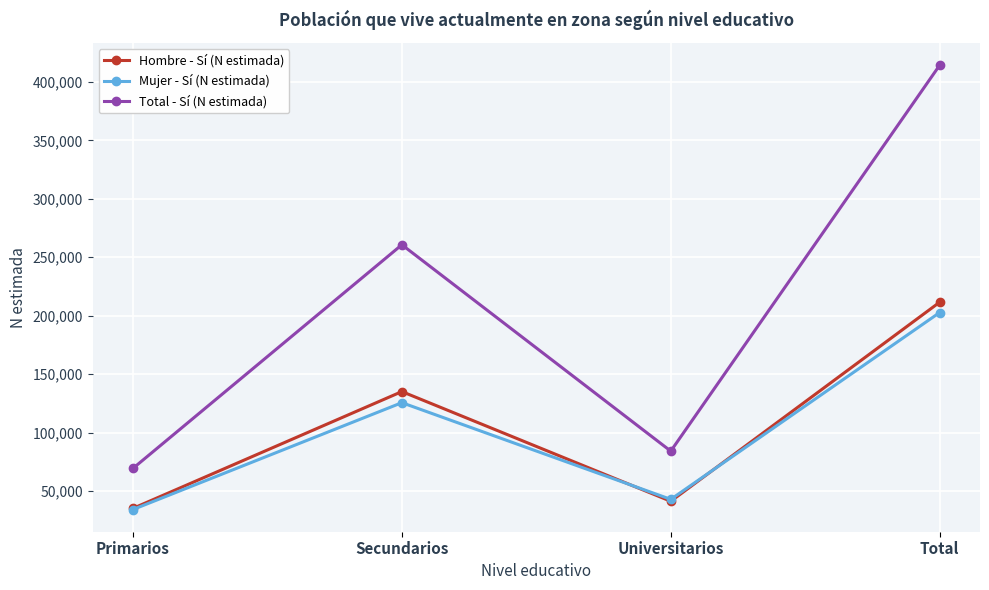

What is the approximate value of Total - Sí (N estimada) at Universitarios?

84172